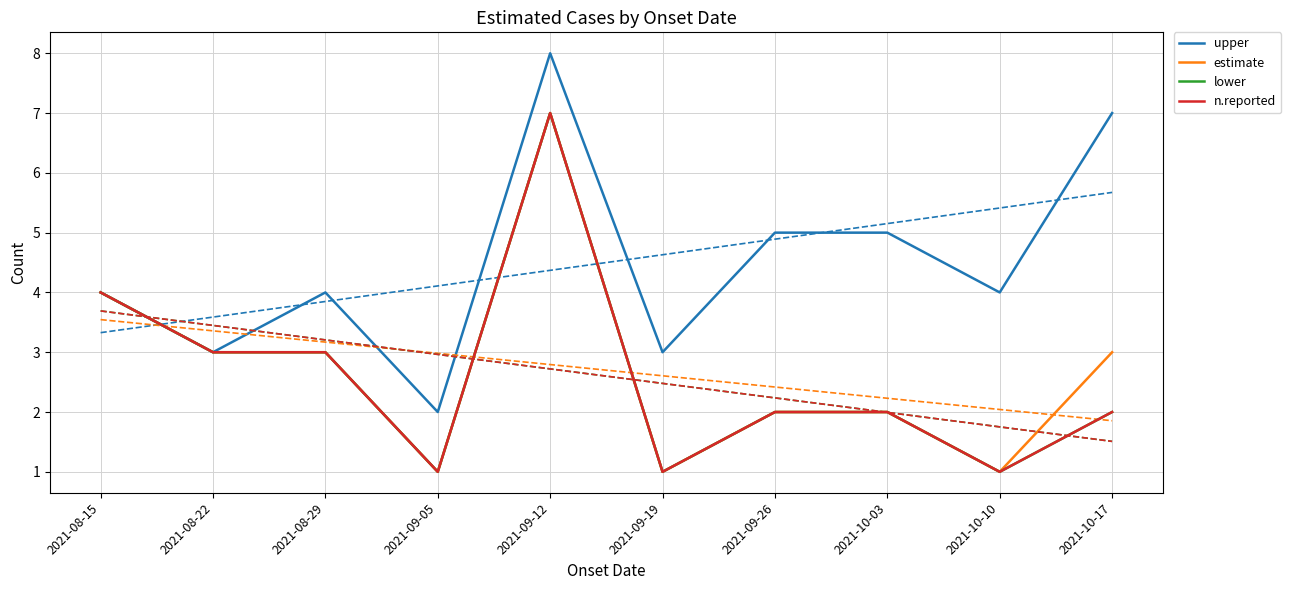

Count the number of categories in the chart.

10